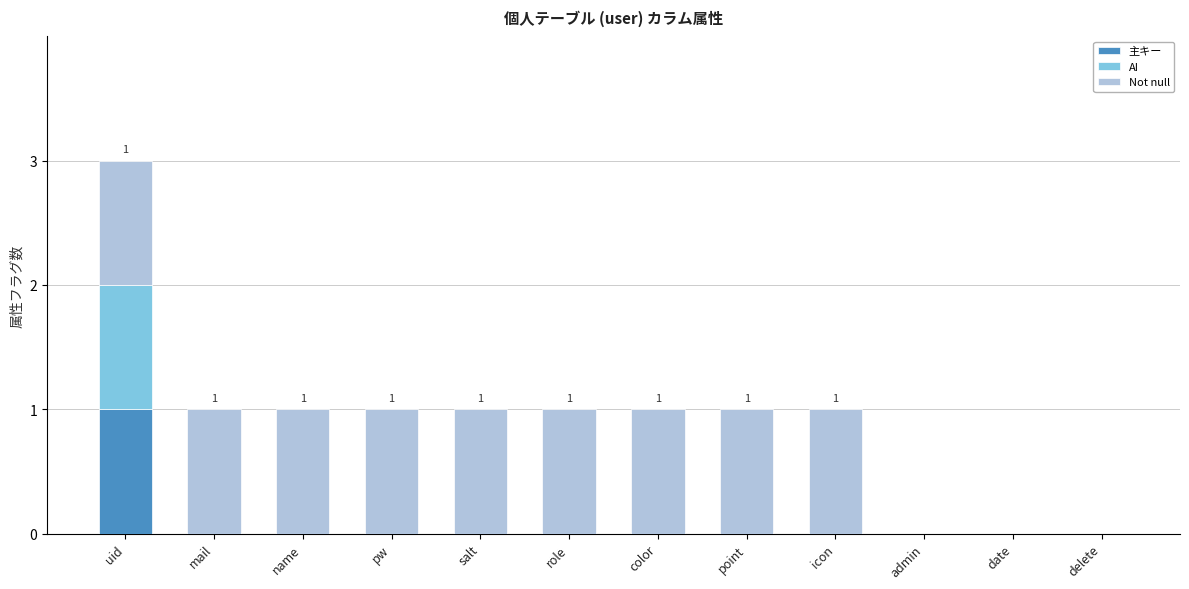

Is it true that 主キー equals 0 at icon?

True